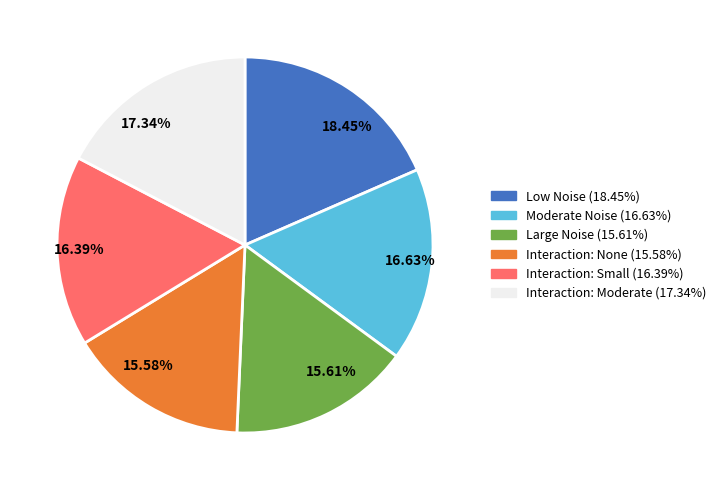

Combined, do 16.63% and 17.34% account for over 50%?

No